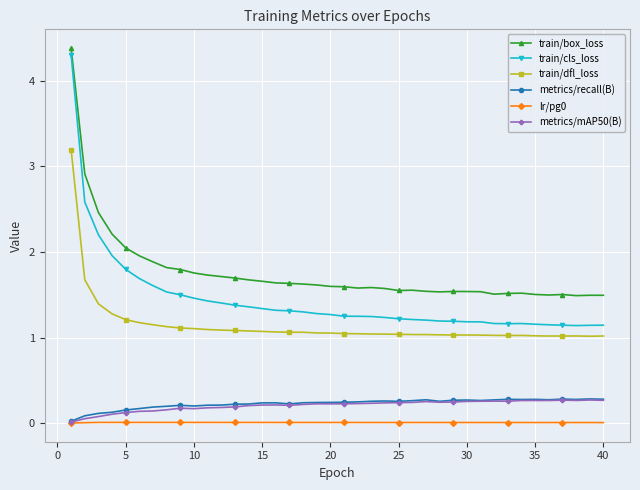

Which series has the largest total across all categories?

train/box_loss